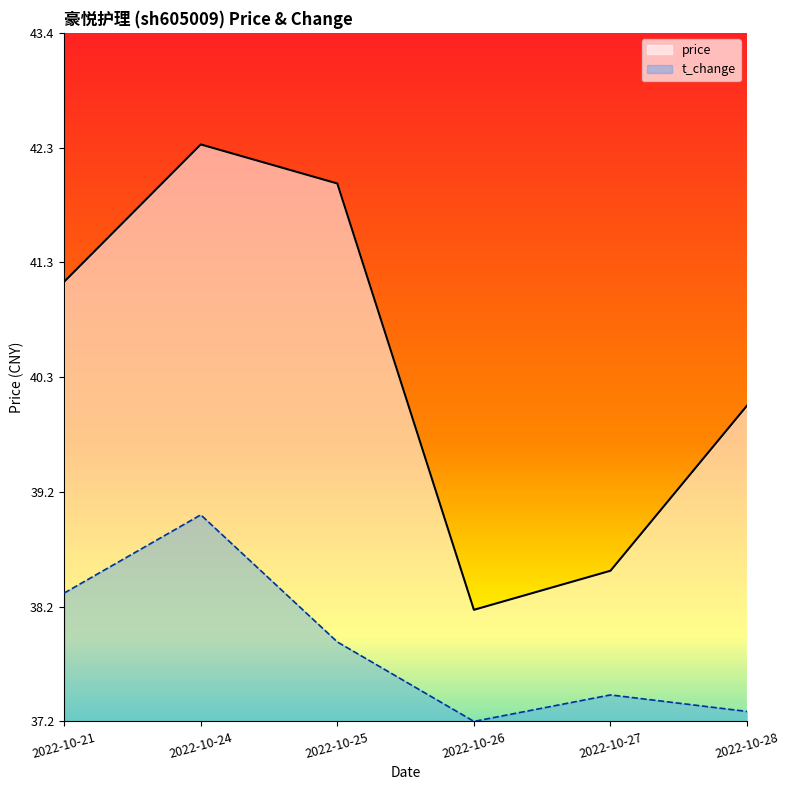

At which category does the chart reach its peak across all series?

2022-10-24